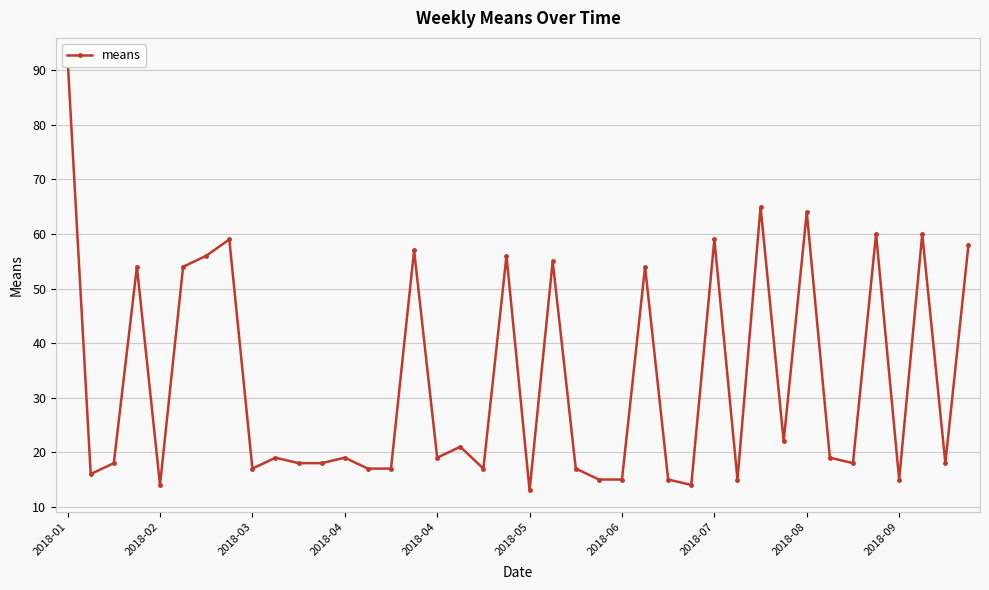

The chart shows a value of 14 at 27. True or false?

True